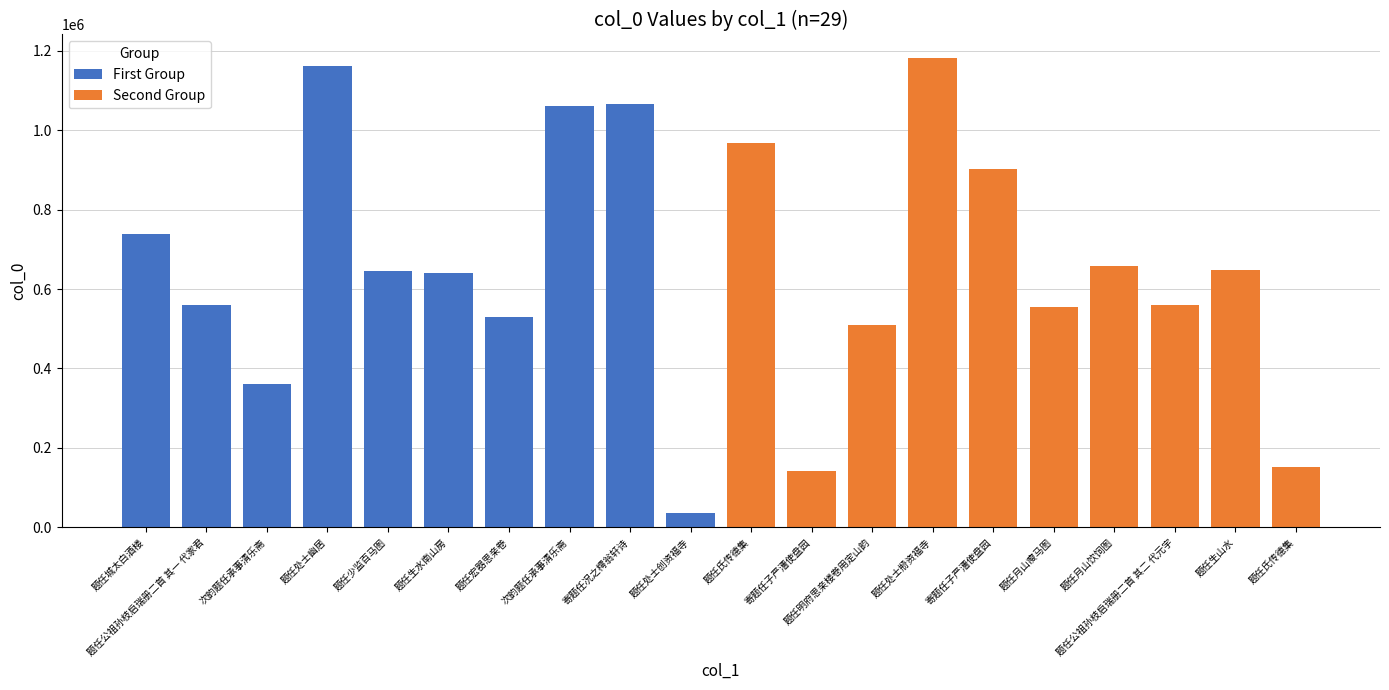

How many series are shown in this chart?

2